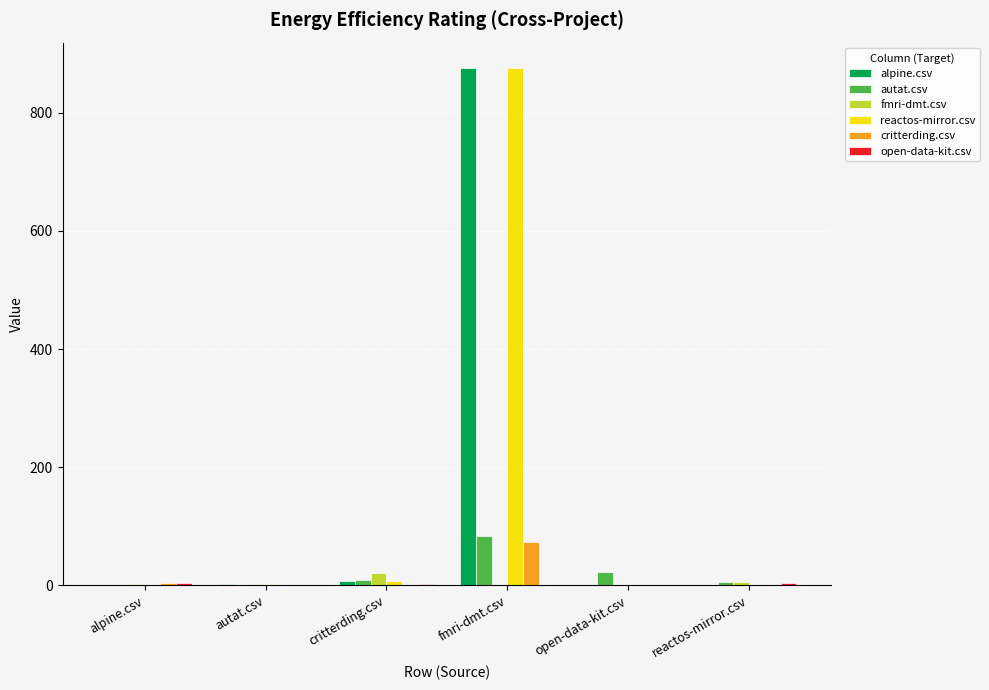

At which category is the sum across all series the highest?

fmri-dmt.csv